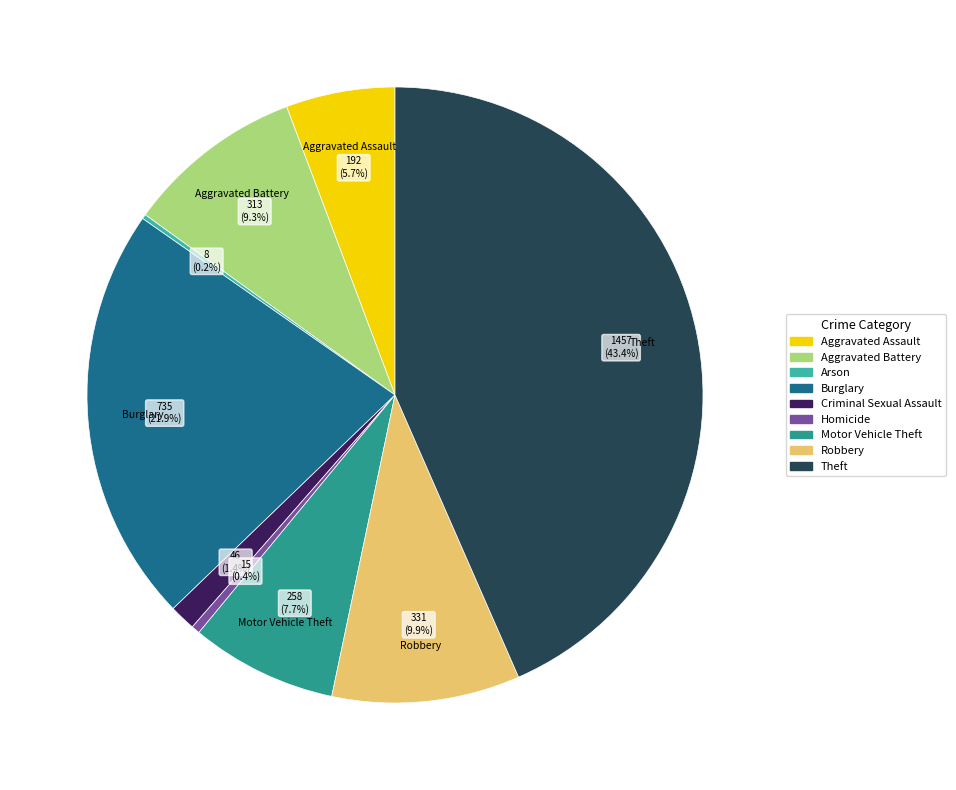

To the nearest percent, what portion does Criminal Sexual Assault represent?

1%